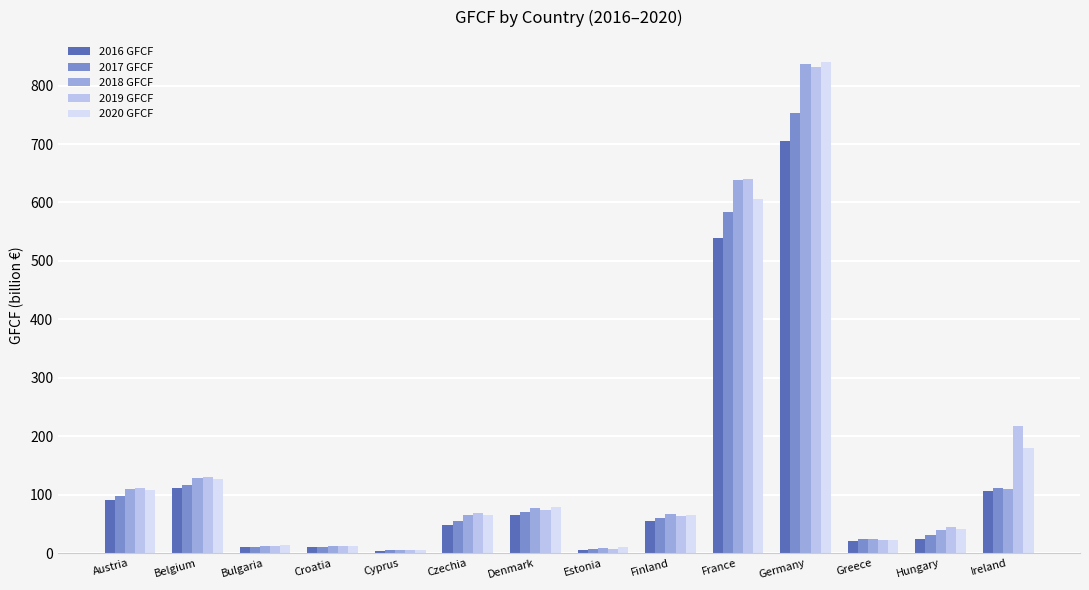

What is the lowest value of the 2016 GFCF series?

3.8